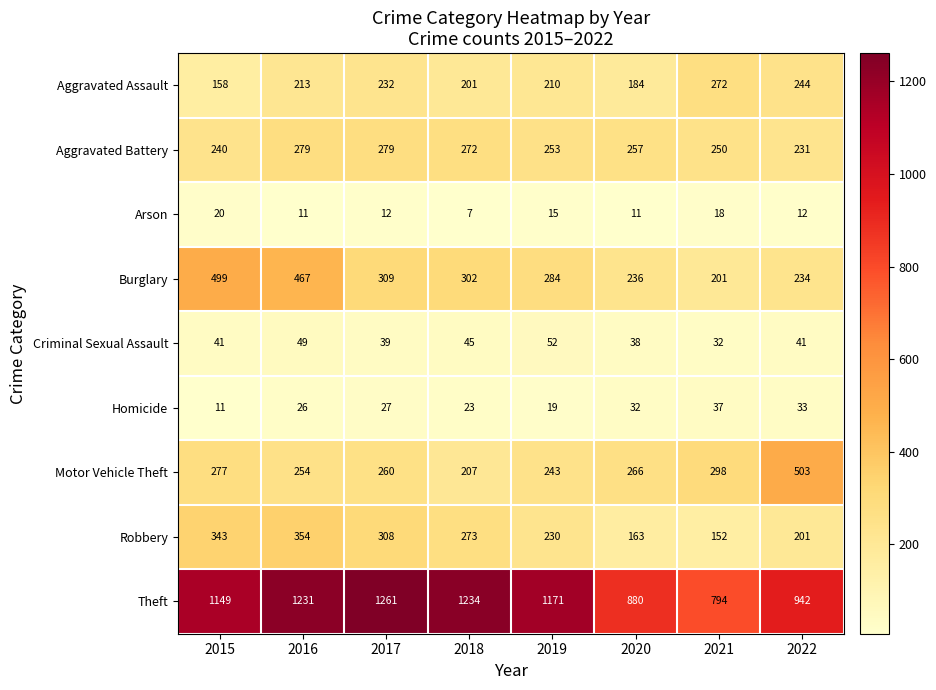

How many data points does each series have?

8